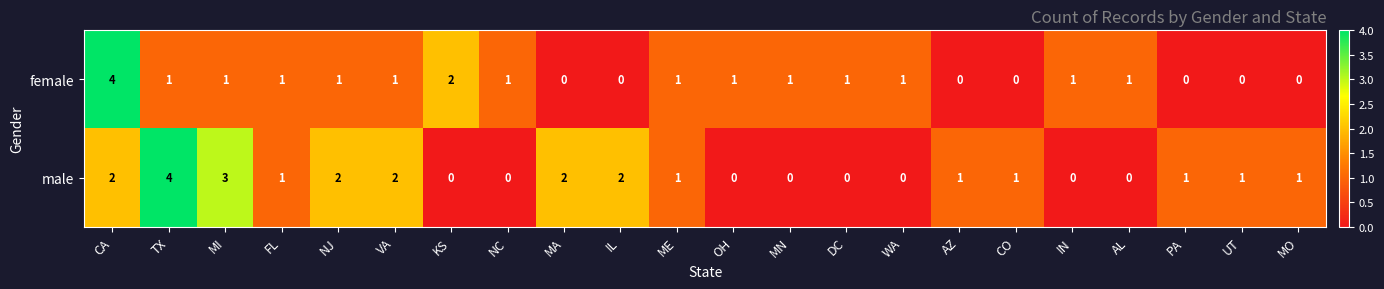

Is it true that male equals 2 at NJ?

True